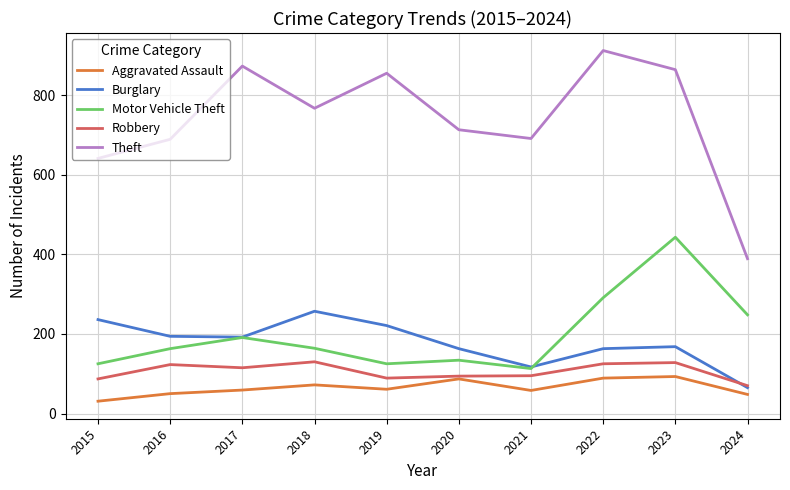

What is the maximum value for Motor Vehicle Theft?

443